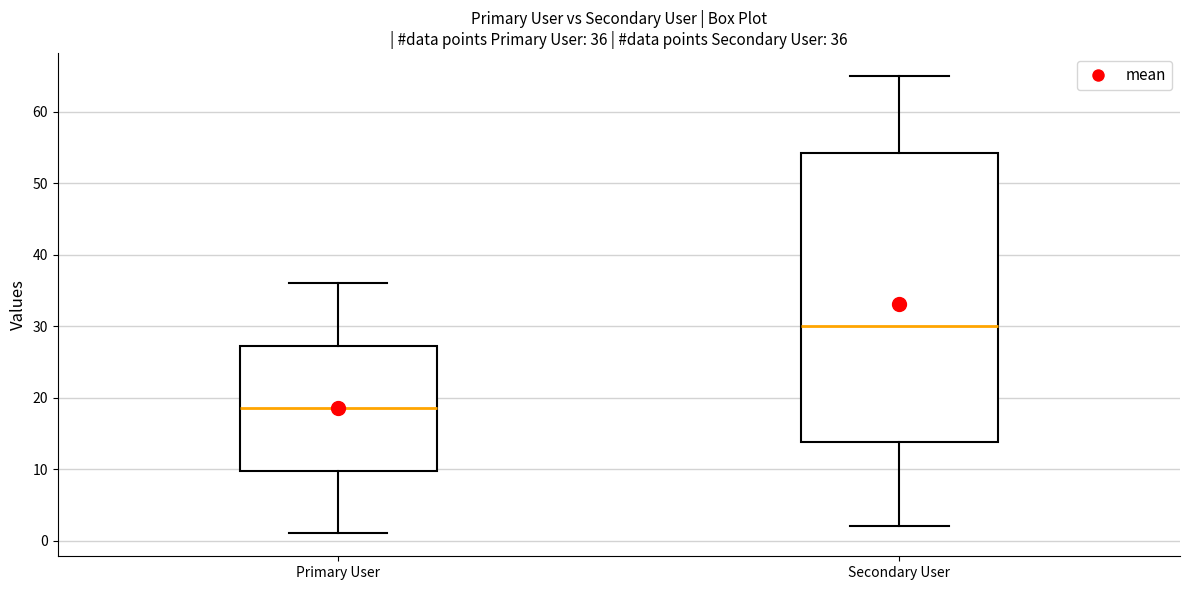

Which box's median line is the lowest?

Primary User